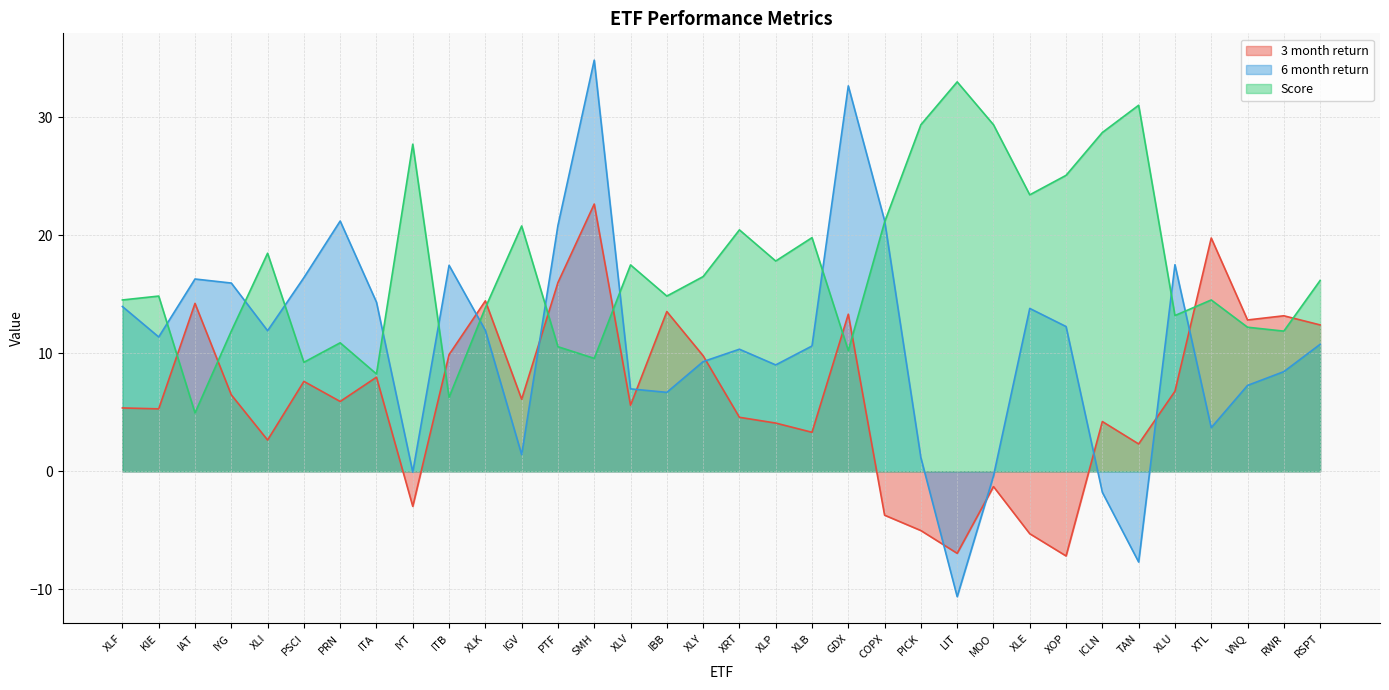

How many times do 6 month return and 3 month return cross each other?

9